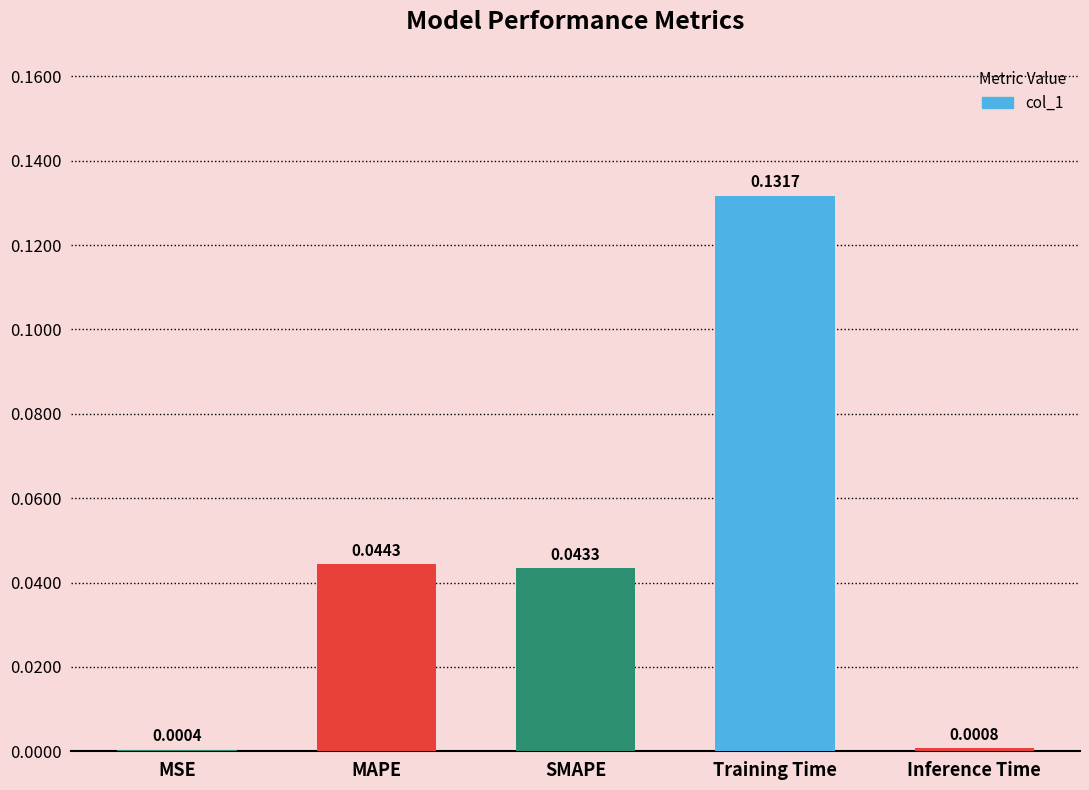

At which category does the chart reach its peak across all series?

Training Time